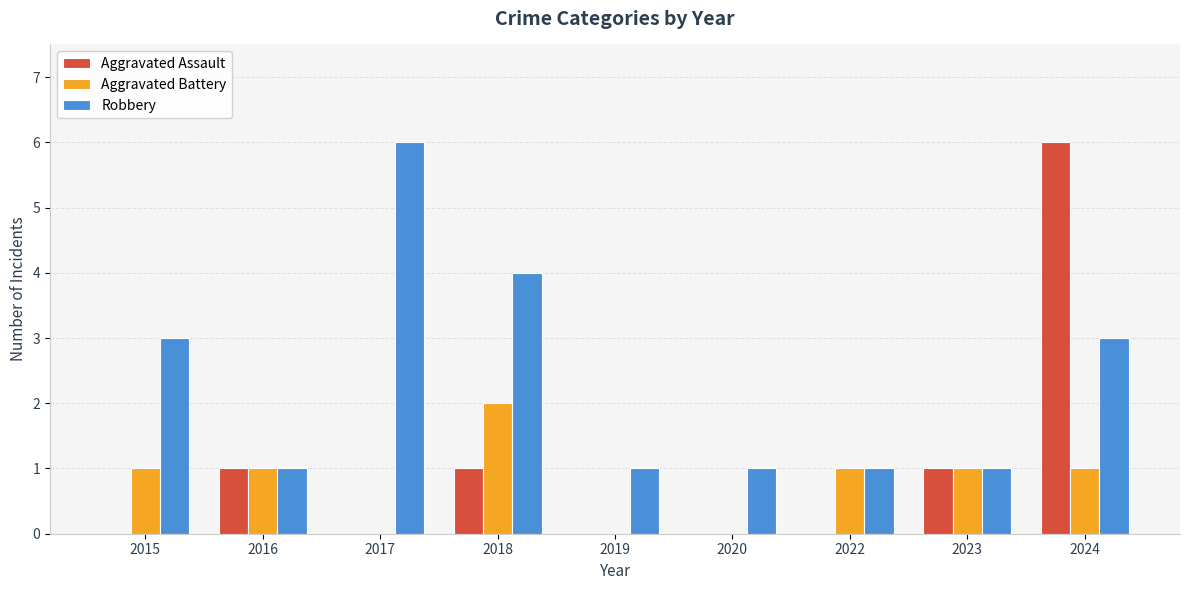

Reading left to right, list all the values displayed in this chart.

Aggravated Assault: 0	1	0	1	0	0	0	1	6
Aggravated Battery: 1	1	0	2	0	0	1	1	1
Robbery: 3	1	6	4	1	1	1	1	3